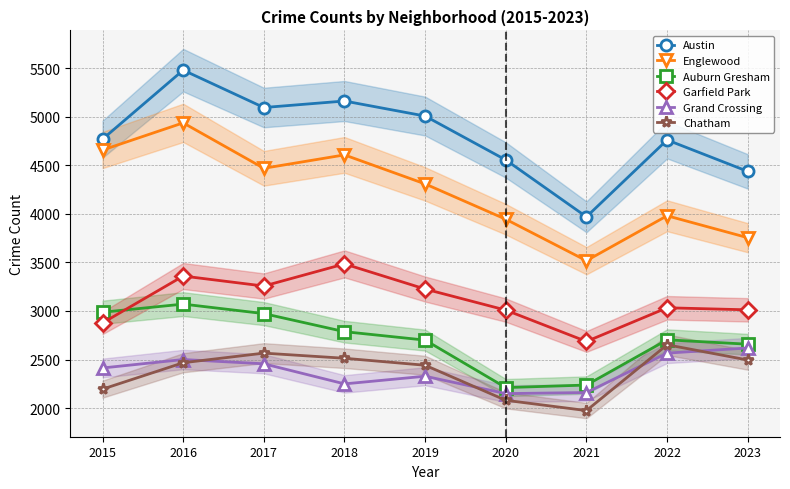

What is the minimum value for Austin?

3970